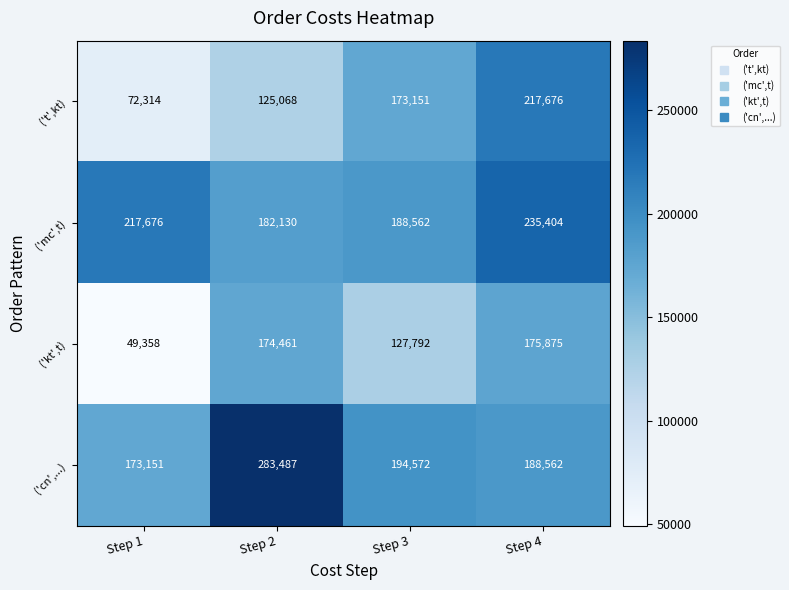

Where is ('kt',t) nearest to the value 112616?

Step 3